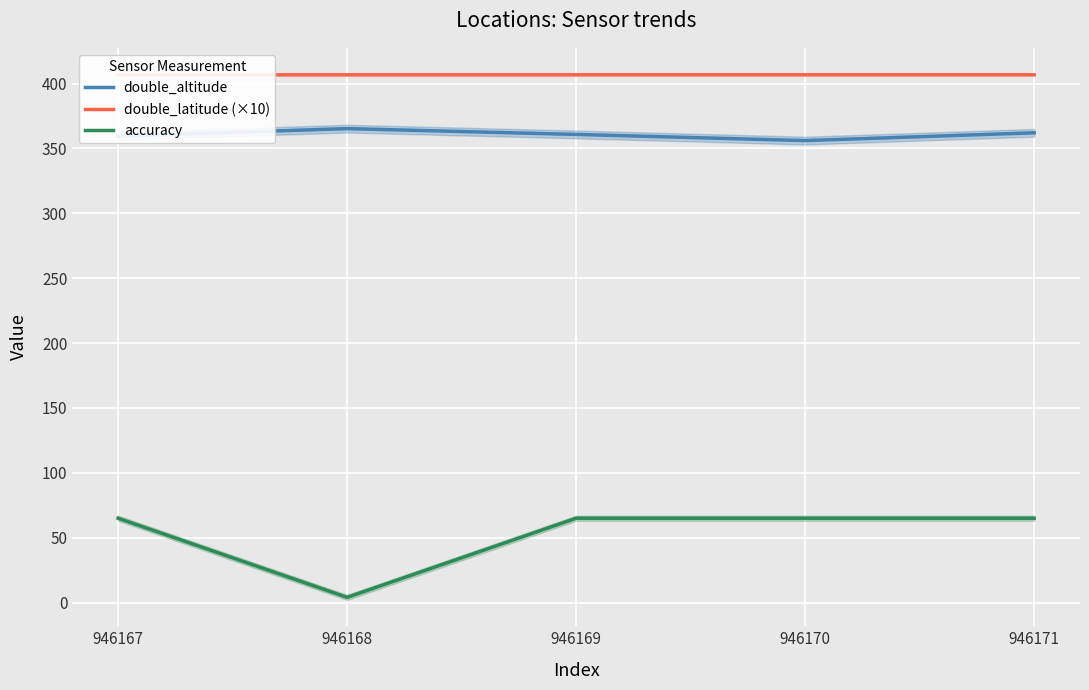

Which series has the widest spread of values?

accuracy